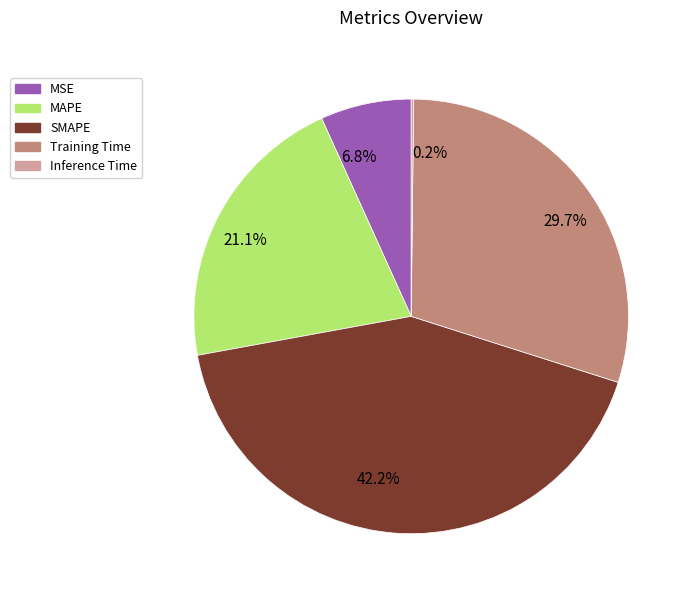

Does 6.8% account for over 50% of the chart?

No